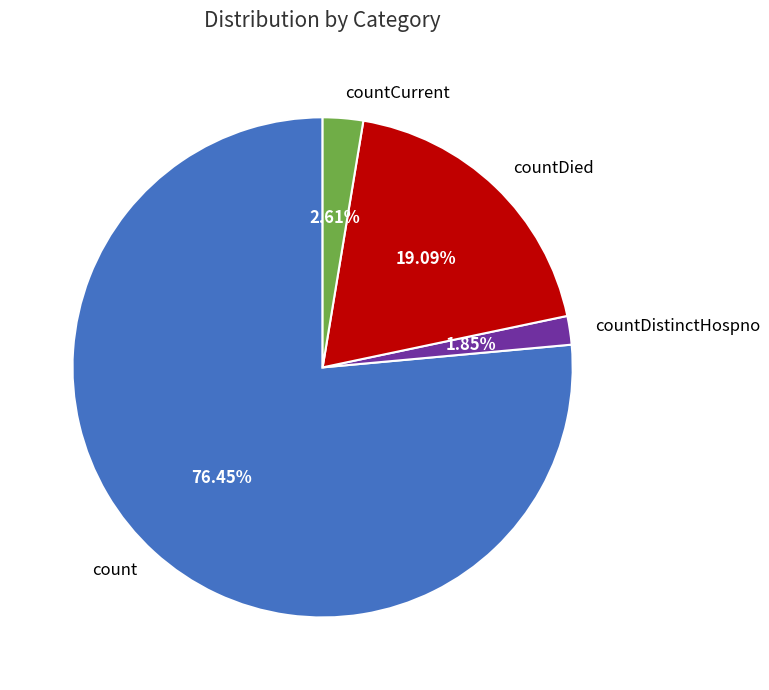

Which category has the biggest portion of the pie?

count